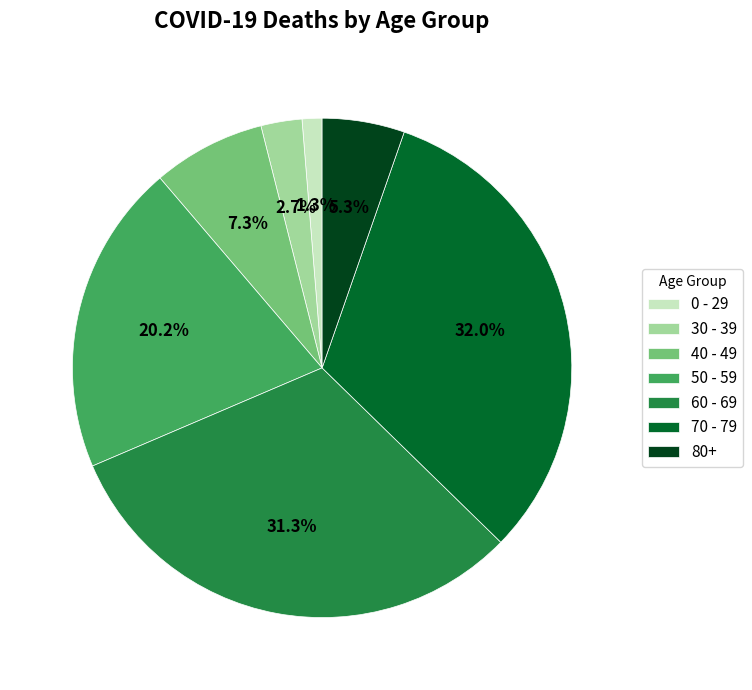

How much of the chart is everything except 70 - 79?

68.0%